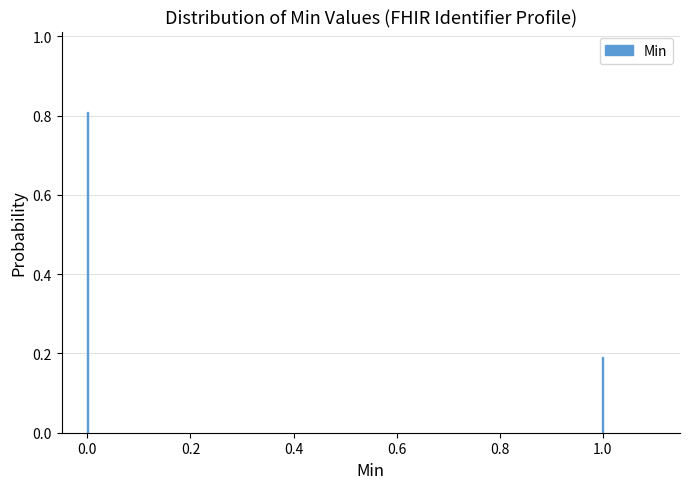

Reading left to right, what are all the values shown in this chart?

0.0=0.8	1.0=0.2